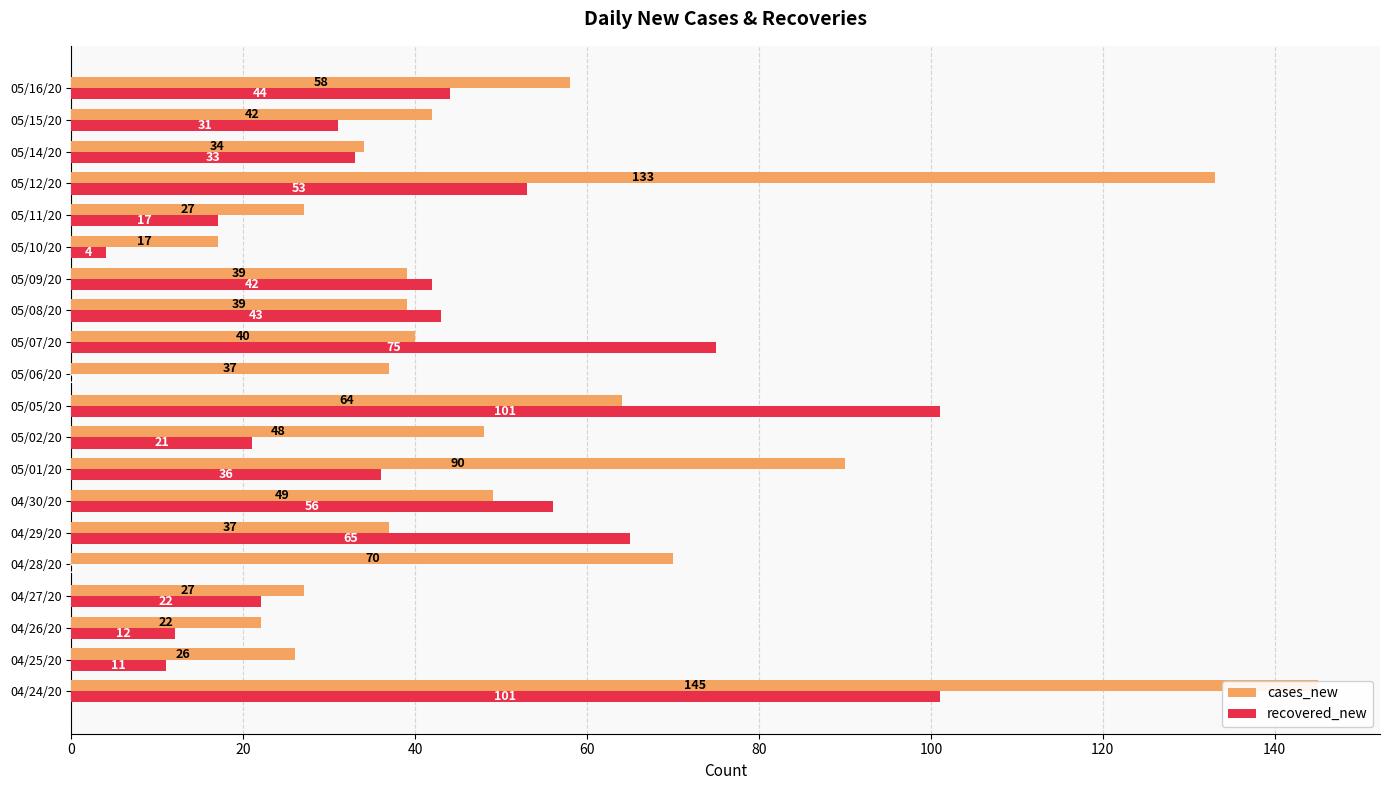

Is the value of recovered_new at 05/11/20 greater than the value of cases_new at 05/06/20?

No